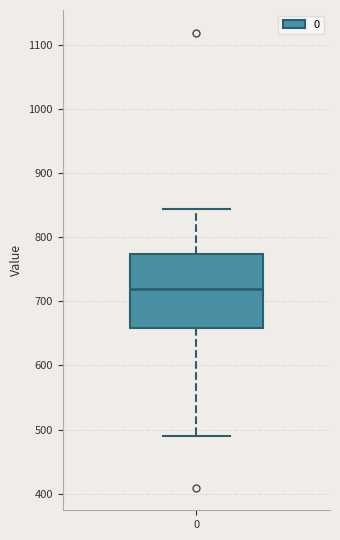

Where is the upper edge of the box at x = 0 on the y-axis? The values are not printed on the chart, so give them approximately, as read against the axis.

770